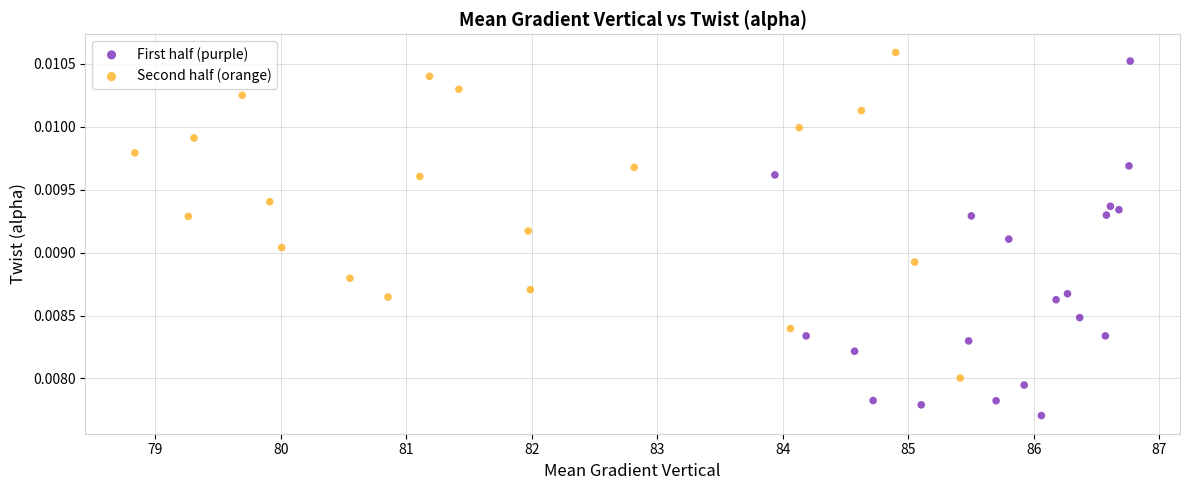

Which series contains the highest Y value?

Second half (orange)